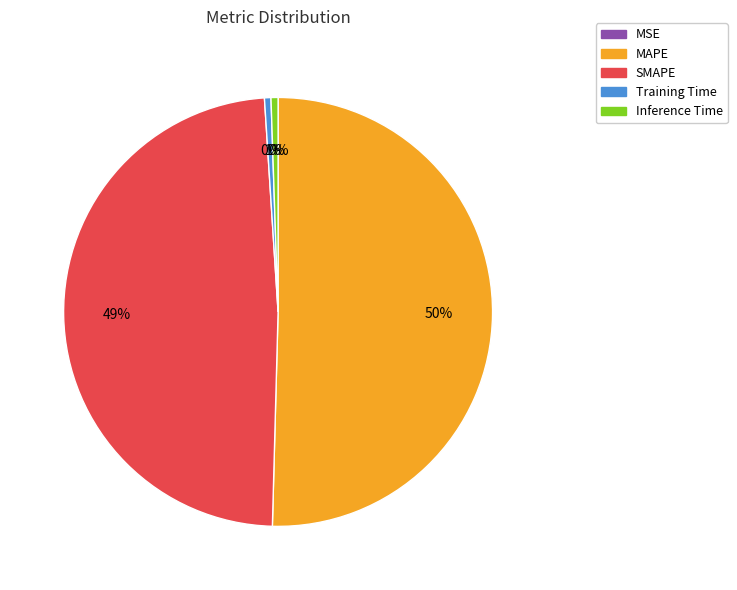

What is the majority slice?

MAPE